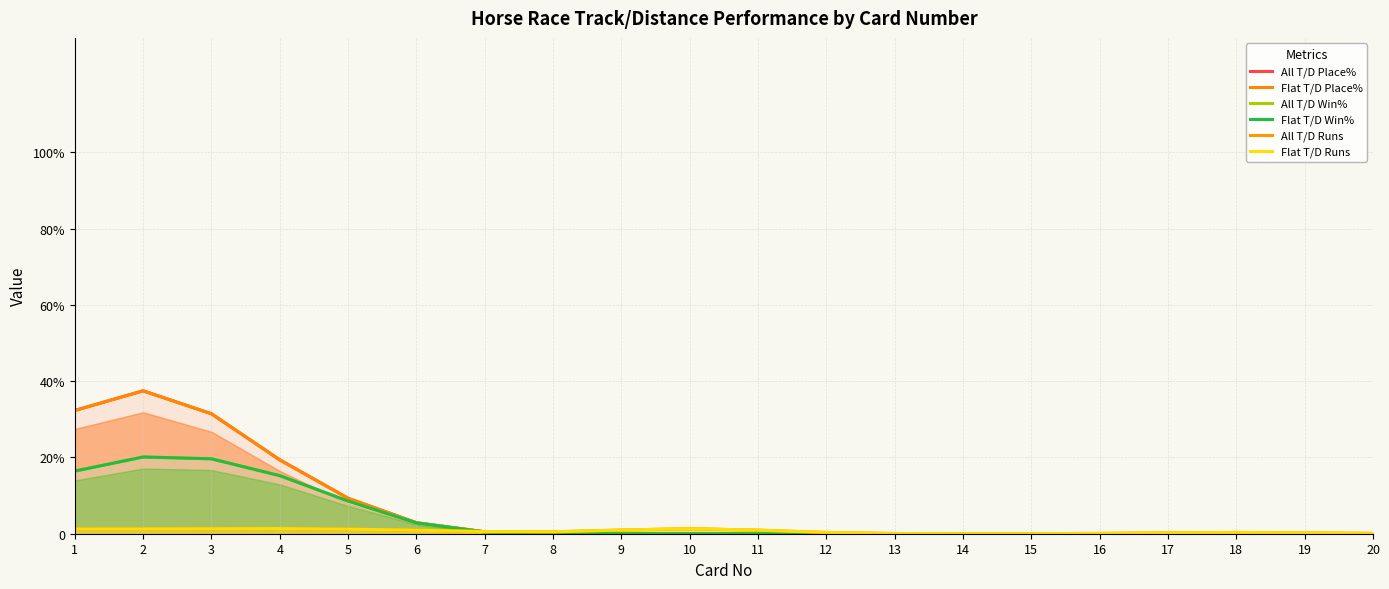

What is the sum of the All T/D Win% values at 19 and 5?

8.6